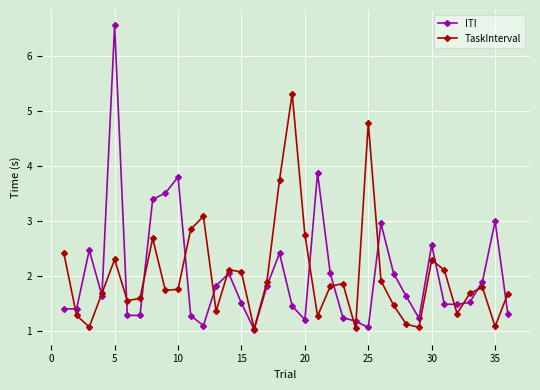

Is this an area chart (filled region under the line)?

No